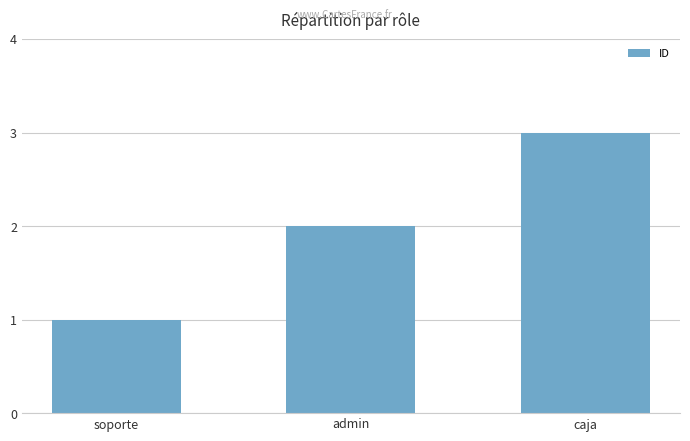

What is the minimum value shown in the chart?

1